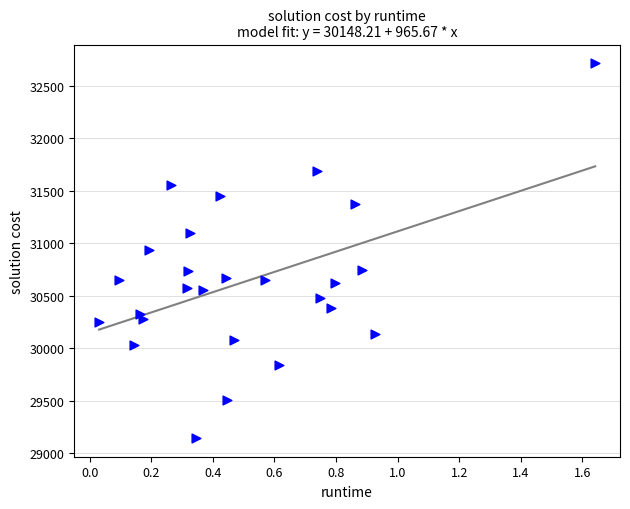

What is the range of Y values (max minus min)?

3571